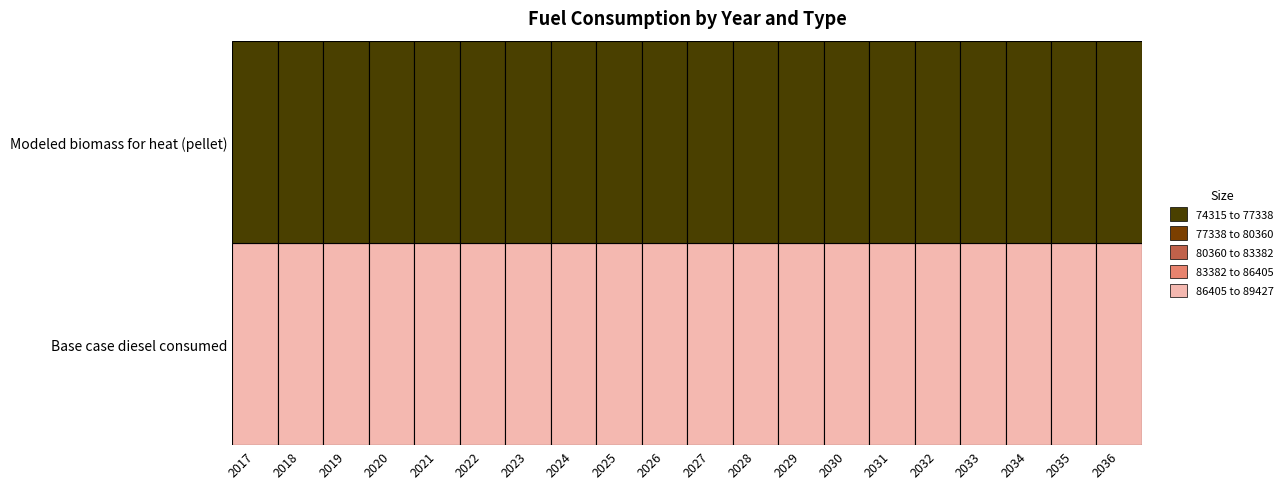

What is the difference between the second highest and minimum values in the Base case diesel consumed series?

1963.0